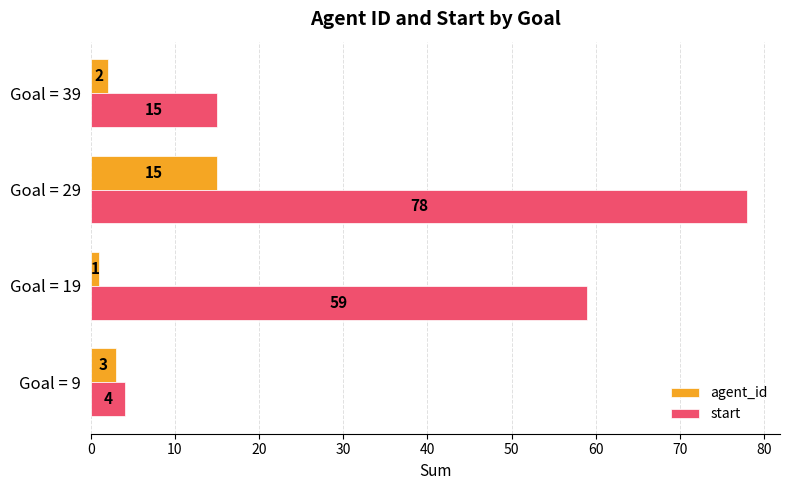

At which category does the chart reach its minimum across all series?

Goal = 19